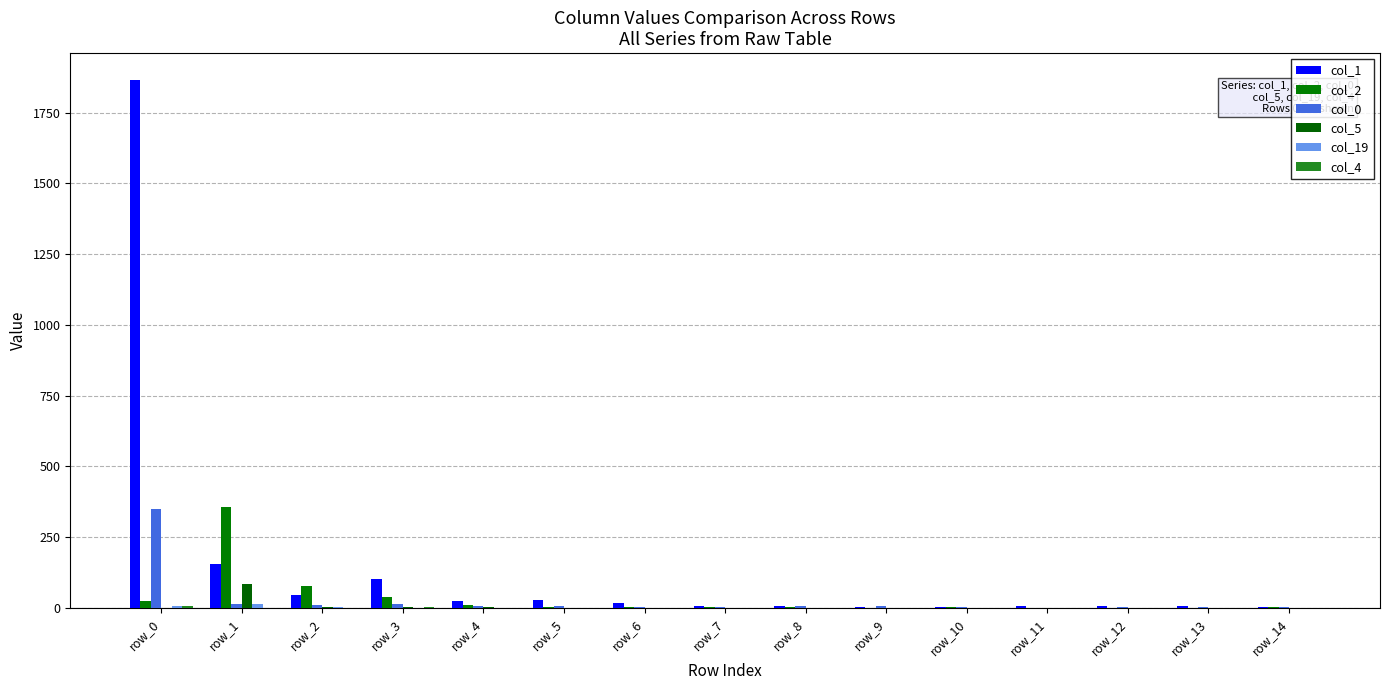

Are the bars horizontal?

No